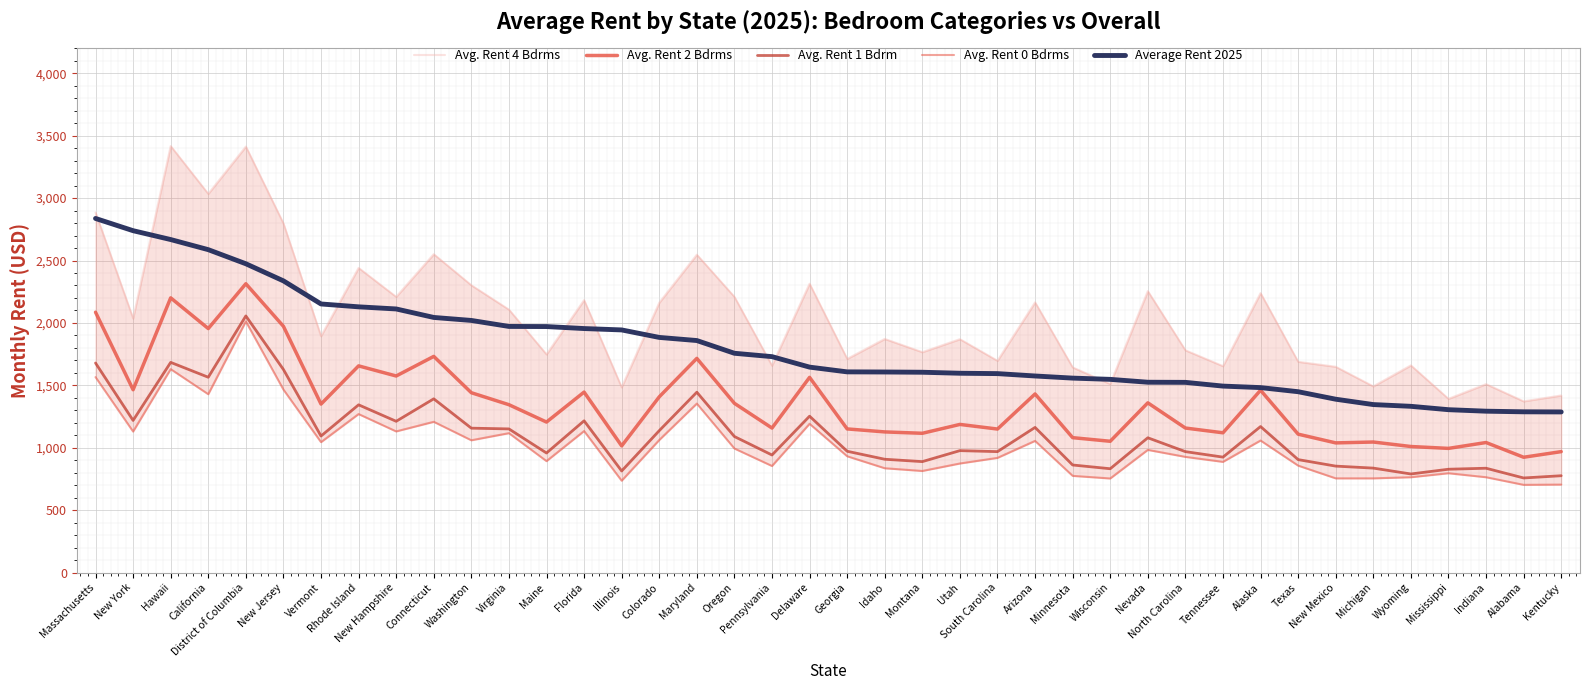

Which series changed the most between Florida and Alabama?

Avg. Rent 4 Bdrms